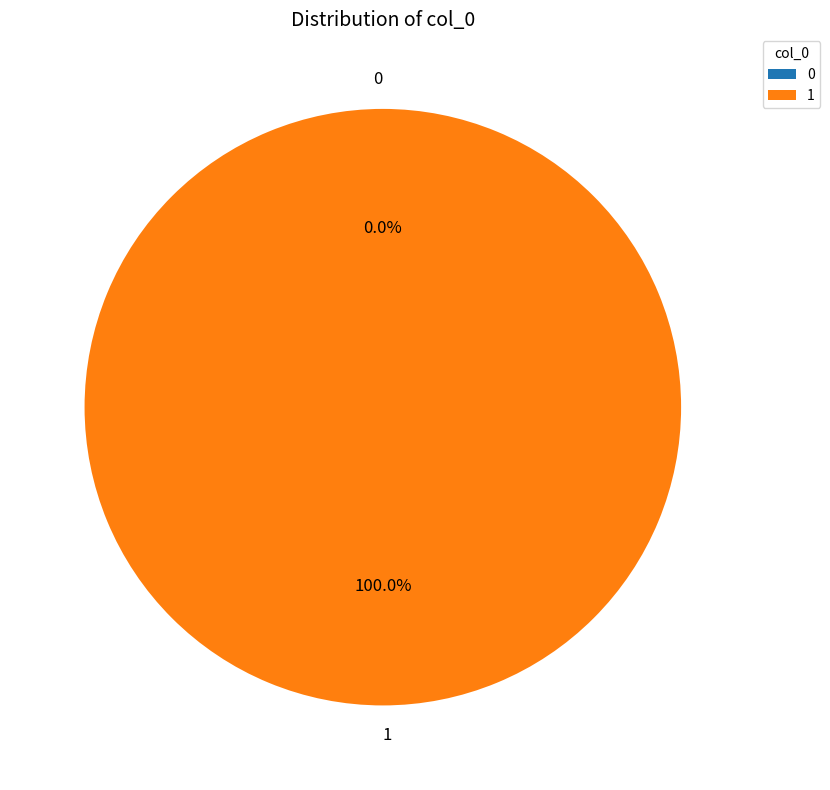

To the nearest percent, what is the average slice percentage?

50%